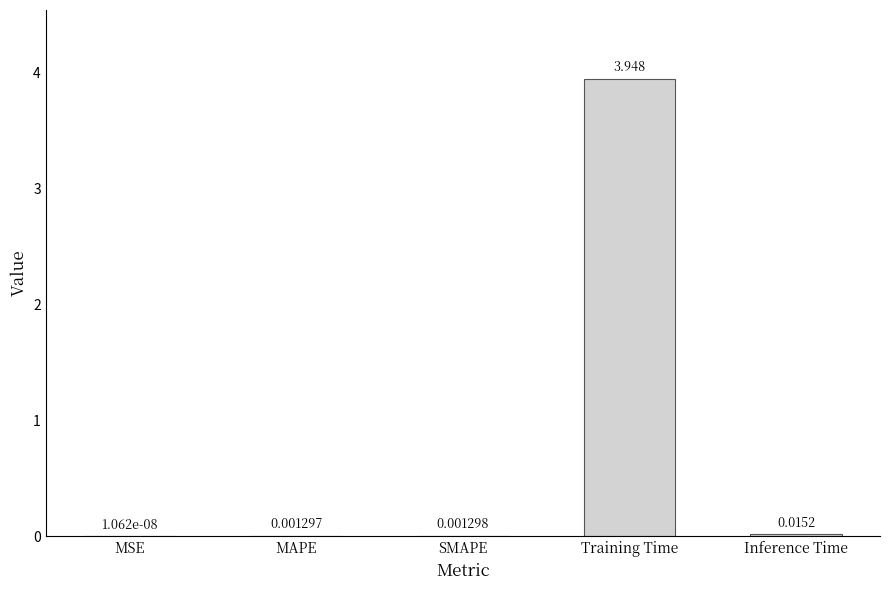

Which category has the highest value across all series?

Training Time